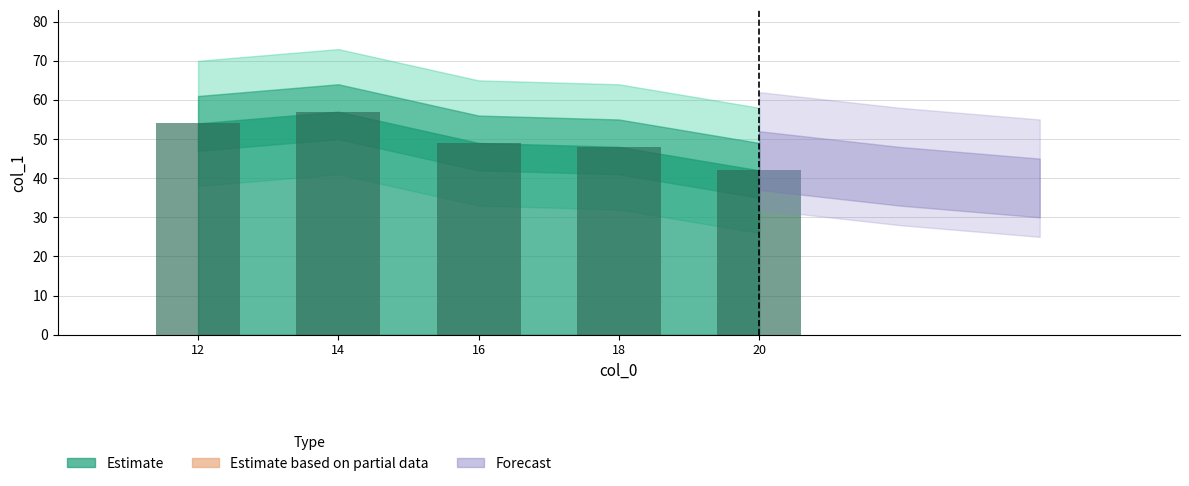

What is the average value?

50